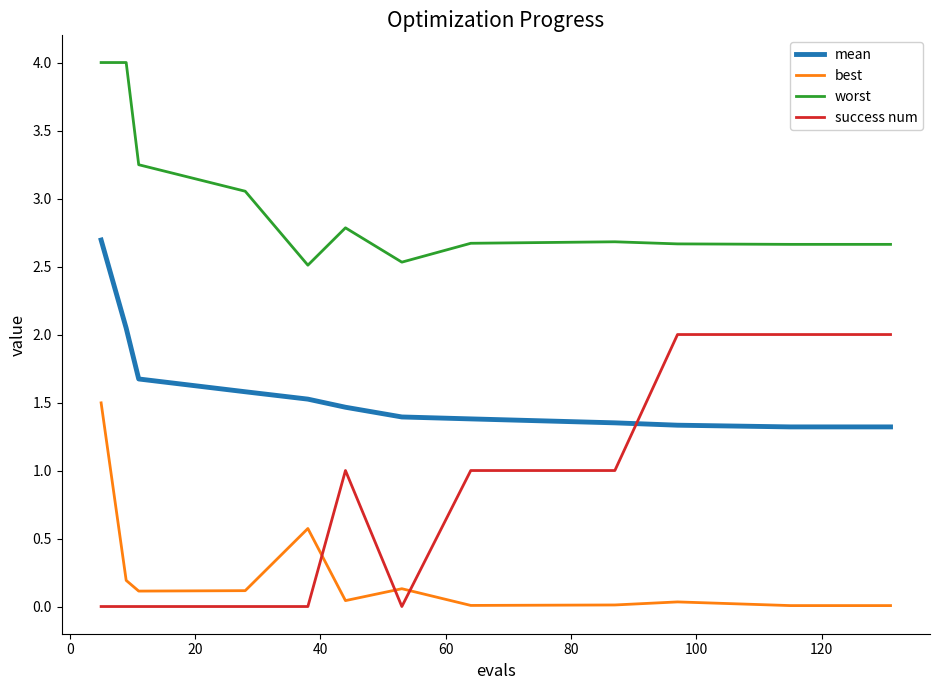

Which series has the largest total across all categories?

worst